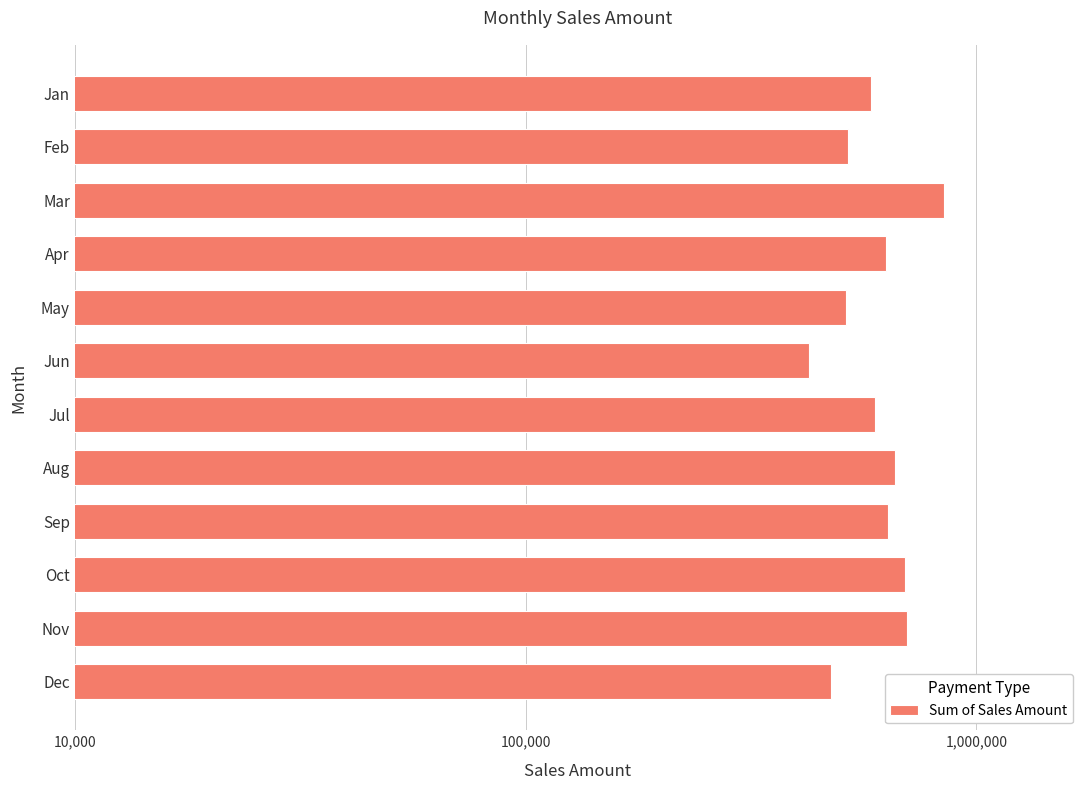

The chart shows a value of 223338.2 at May. True or false?

False